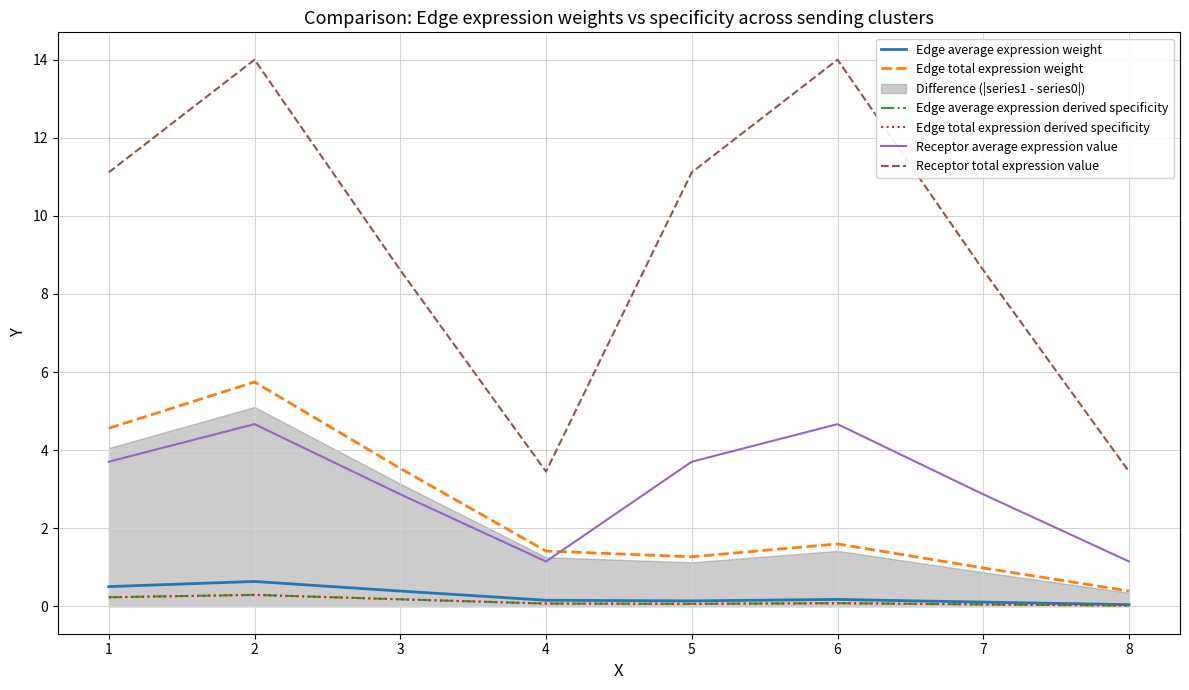

What is the value of the Receptor average expression value point at the 6th from the left?

4.7